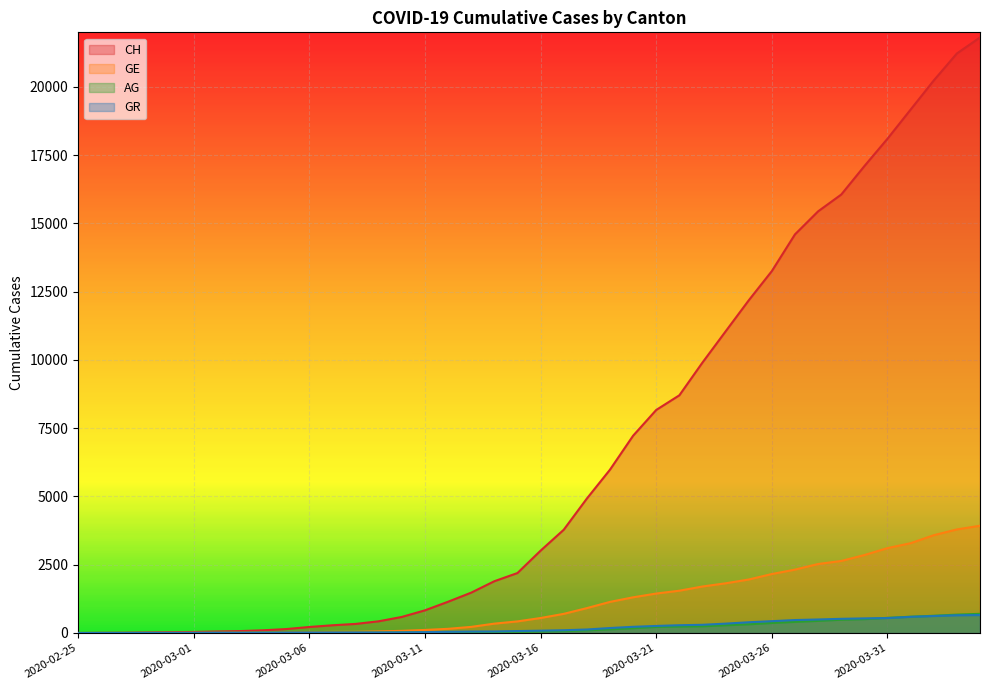

Is it true that CH equals 2 at 2020-02-27?

False